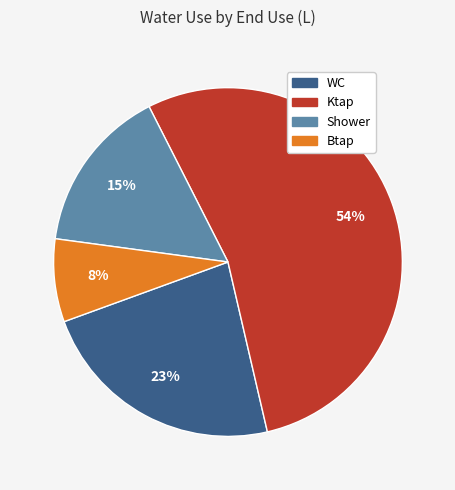

To the nearest percent, what is the difference between the largest and smallest slice percentages?

46%